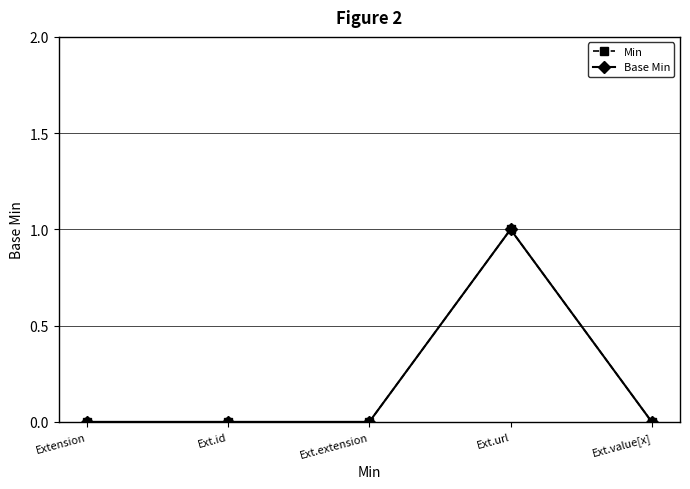

Does the chart have visible grid lines?

Yes